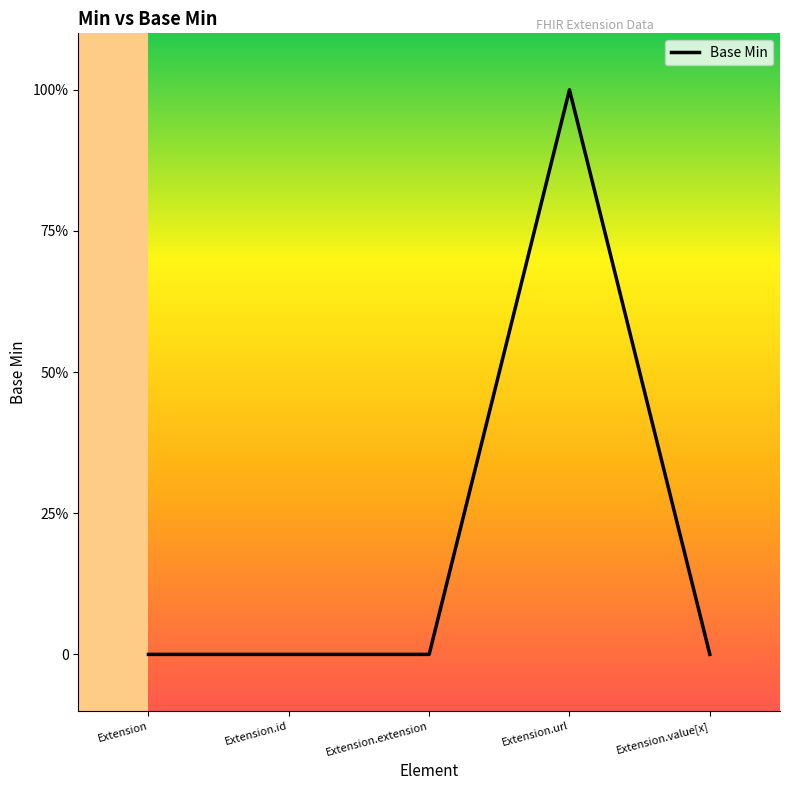

Does the chart display data point markers on the line(s)?

No